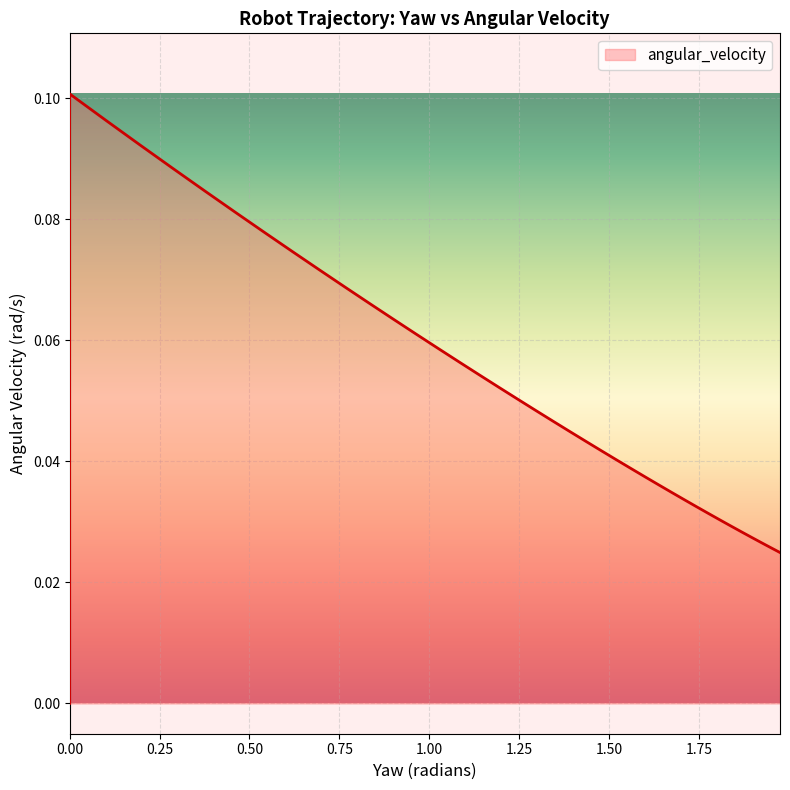

How many values are above zero?

38